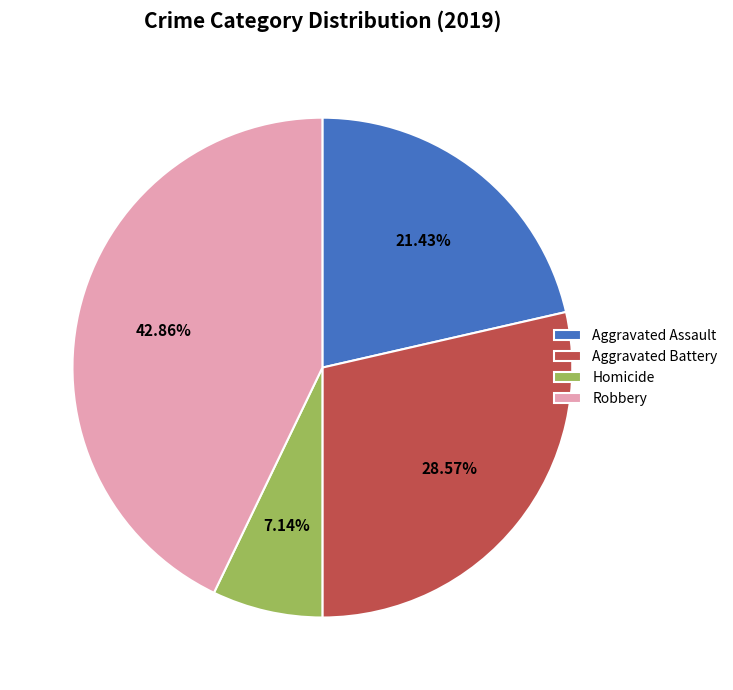

Is Robbery the majority of the pie?

No